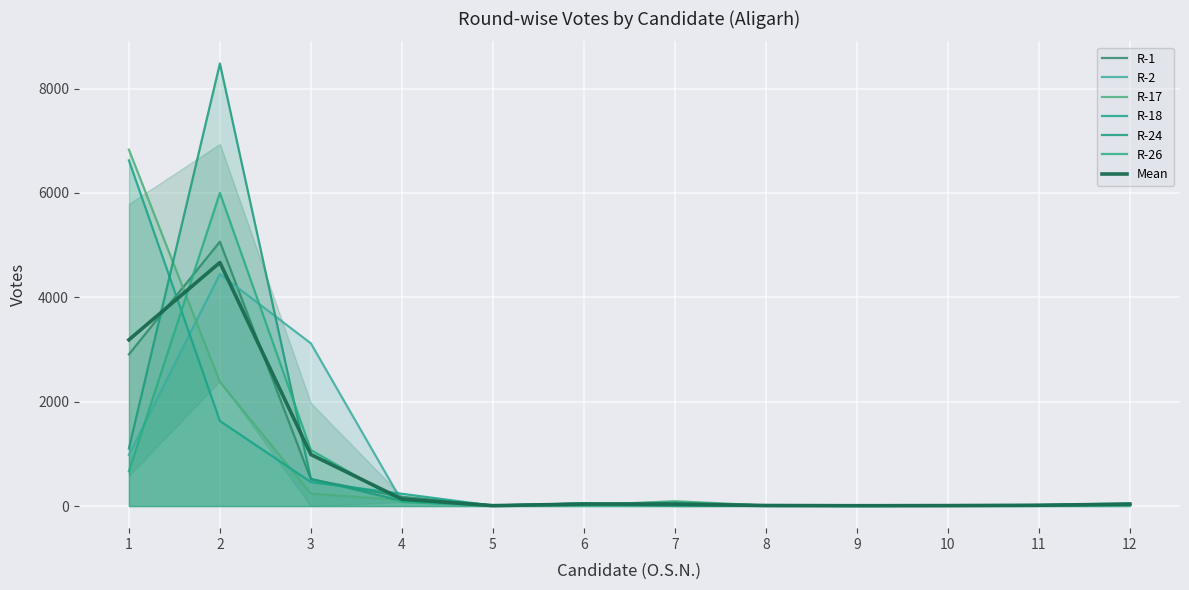

Which series has the largest total across all categories?

R-24